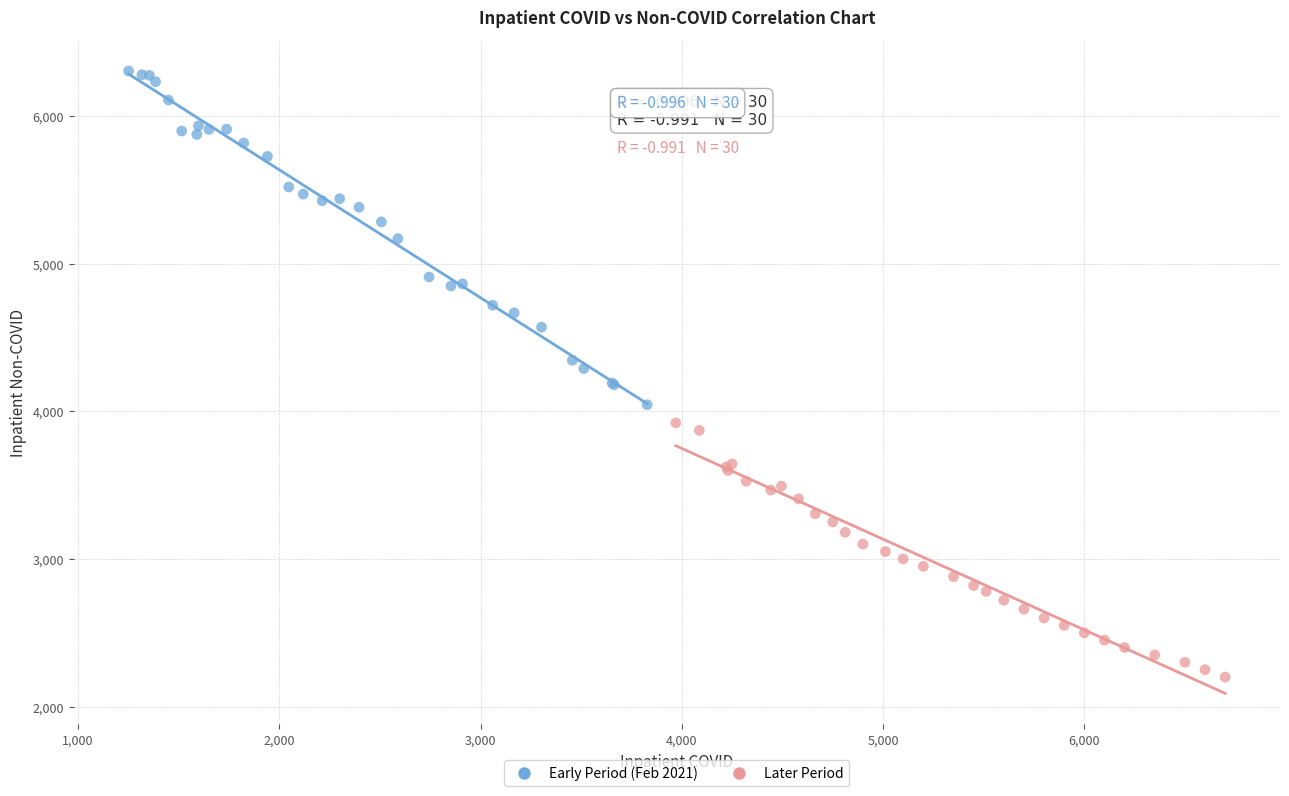

Which series has the widest spread of Y values?

Early Period (Feb 2021)